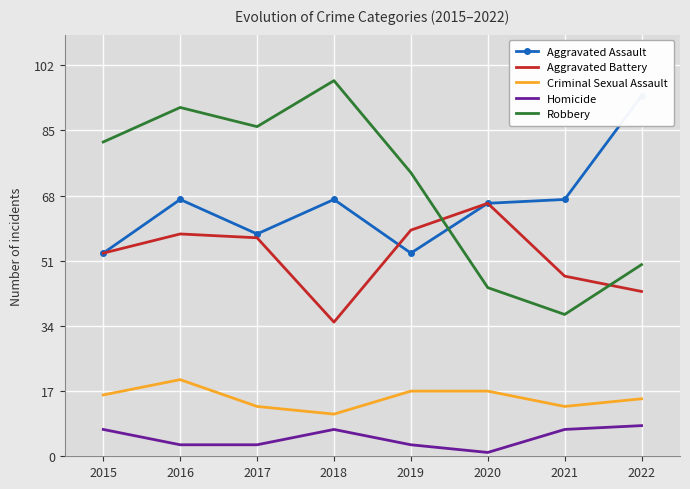

The value of Criminal Sexual Assault at 2017 is 19. True or false?

False